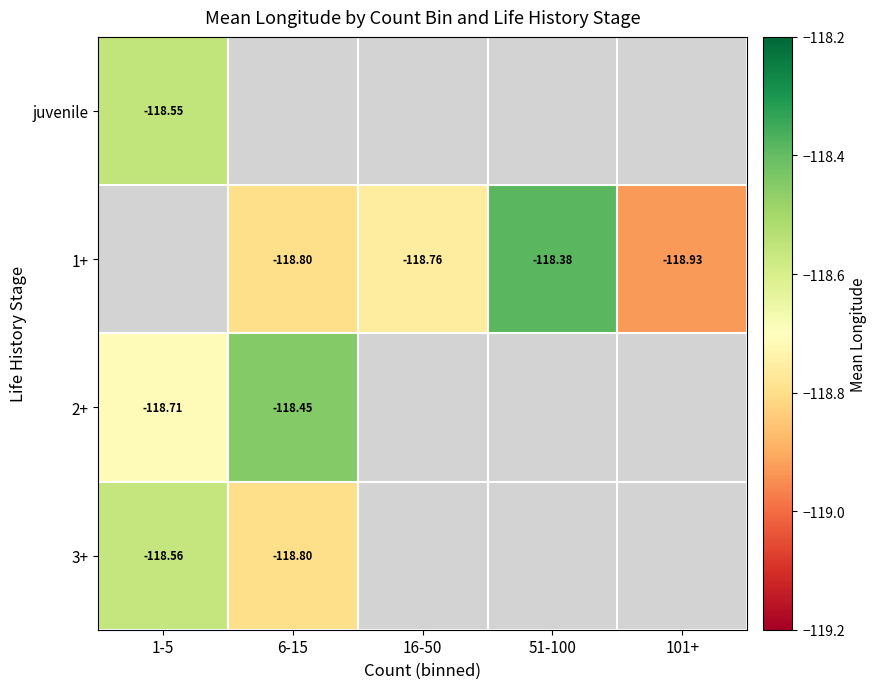

True or false: juvenile has a value of -118.6 at 1-5.

True